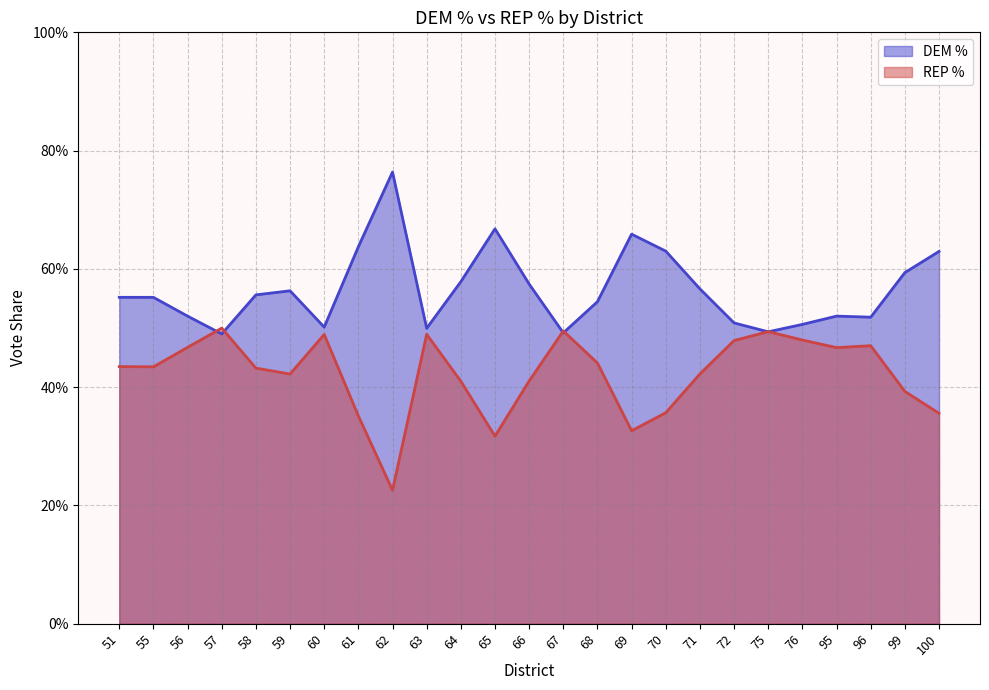

Reading right to left, extract all data points from this chart.

DEM %: 0.6	0.6	0.5	0.5	0.5	0.5	0.5	0.6	0.6	0.7	0.5	0.5	0.6	0.7	0.6	0.5	0.8	0.6	0.5	0.6	0.6	0.5	0.5	0.6	0.6
REP %: 0.4	0.4	0.5	0.5	0.5	0.5	0.5	0.4	0.4	0.3	0.4	0.5	0.4	0.3	0.4	0.5	0.2	0.4	0.5	0.4	0.4	0.5	0.5	0.4	0.4